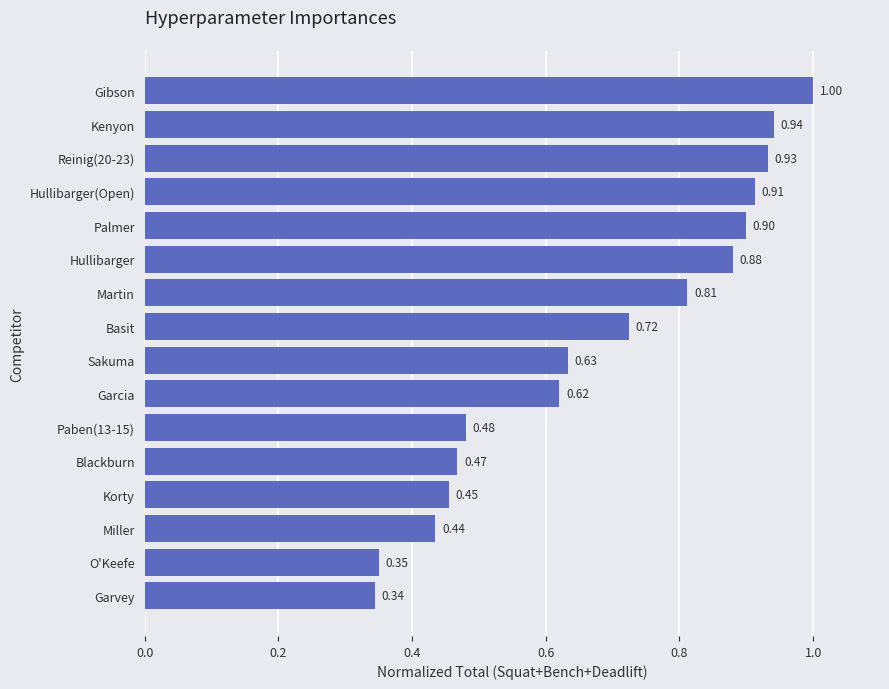

At which category does the chart reach its minimum across all series?

Garvey